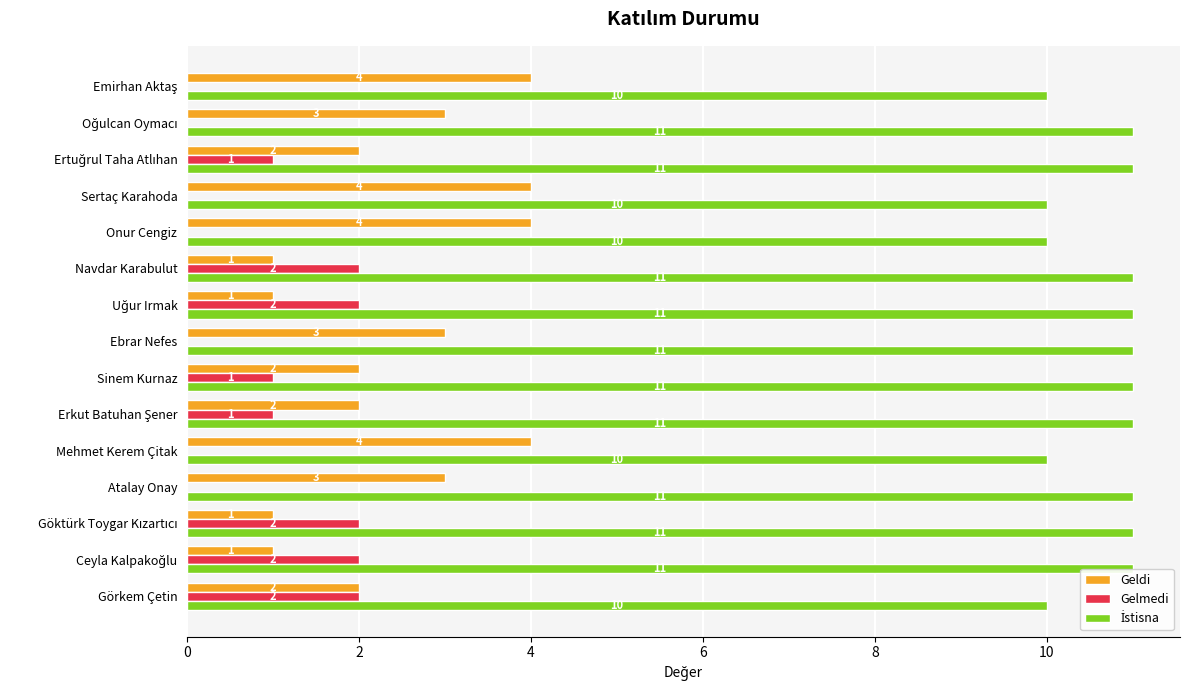

The value of Geldi at Sinem Kurnaz is 2. True or false?

True